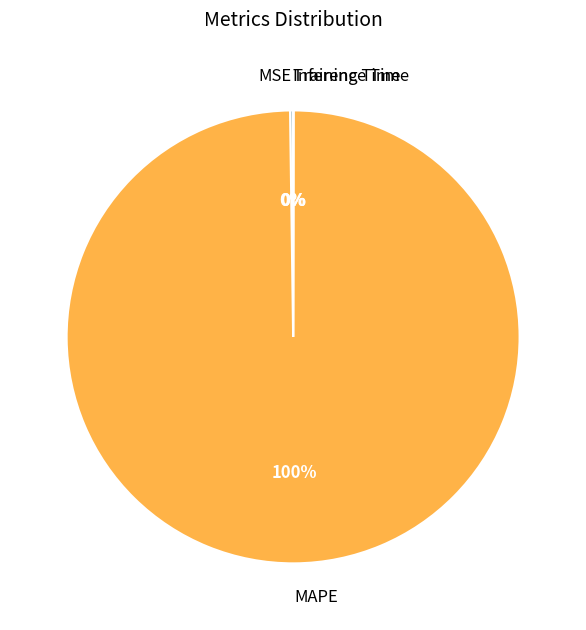

What is the largest slice in the pie chart?

MAPE